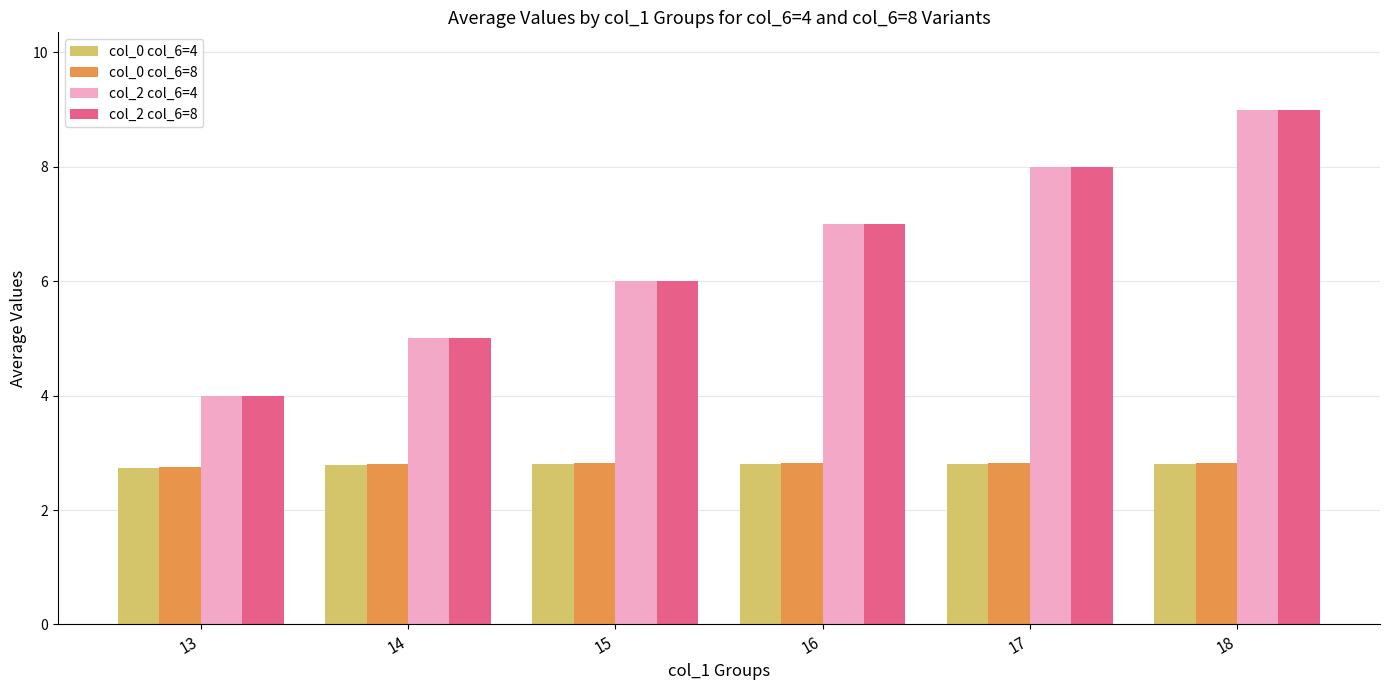

List the labels in order of col_2 col_6=8 value, smallest first.

13, 14, 15, 16, 17, 18